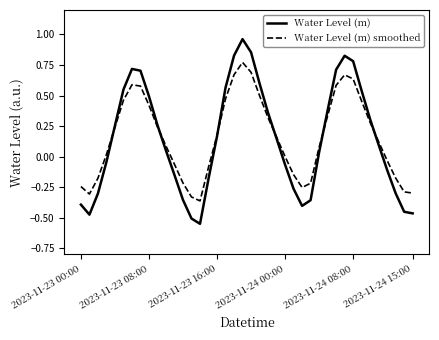

How many lines are shown in the chart?

2